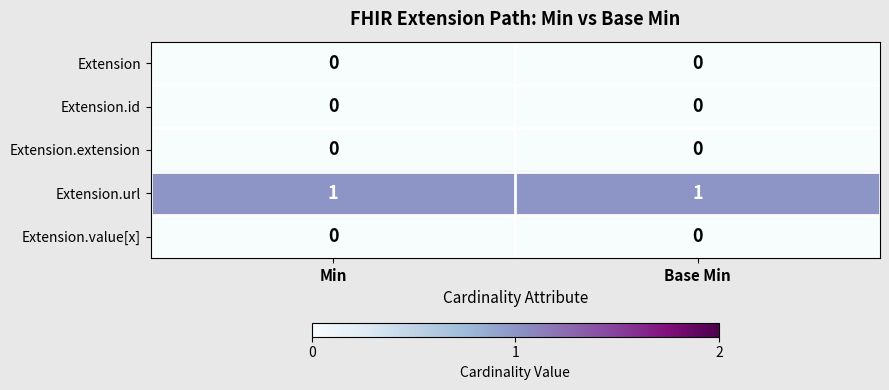

What is the greatest value displayed?

1